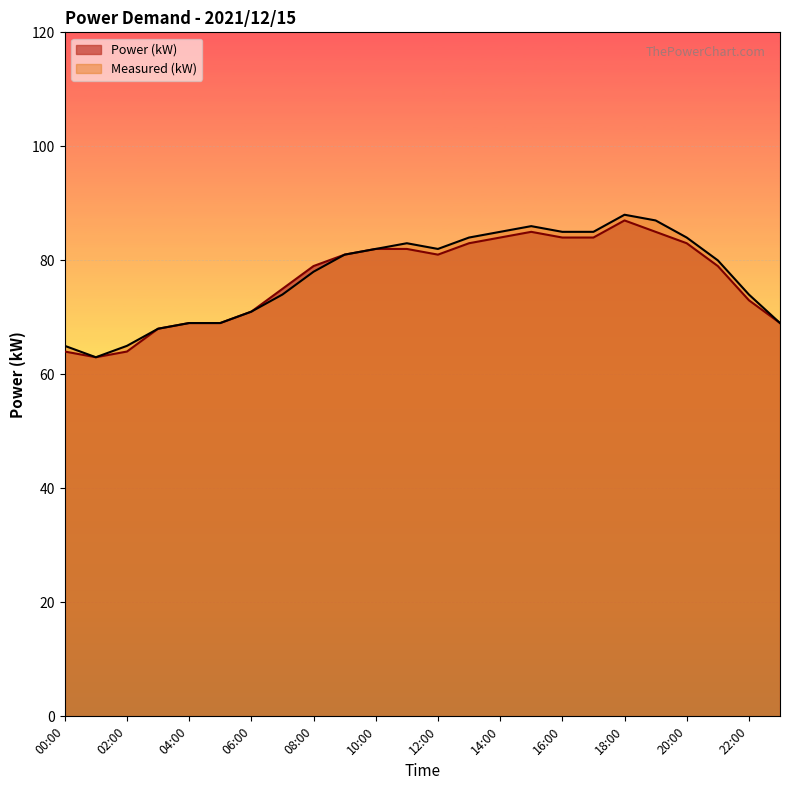

The Power (kW) series shows 75 at 07:00. True or false?

True